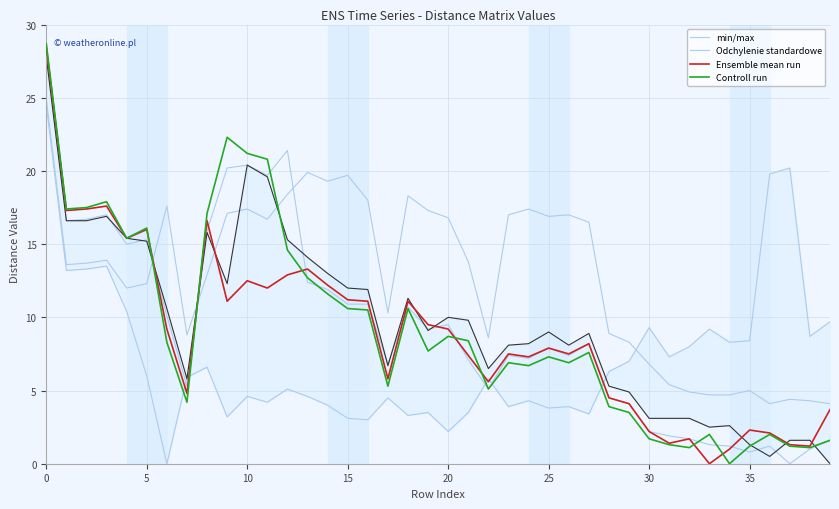

After their last crossing, which series has the higher values: Ensemble mean run or Controll run?

Ensemble mean run